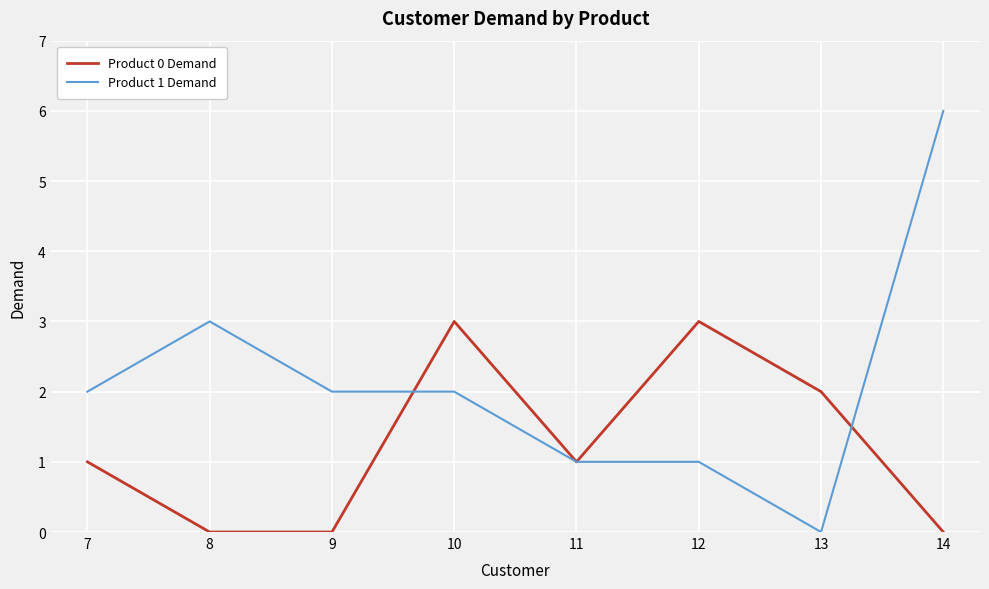

Is this an area chart (filled region under the line)?

No